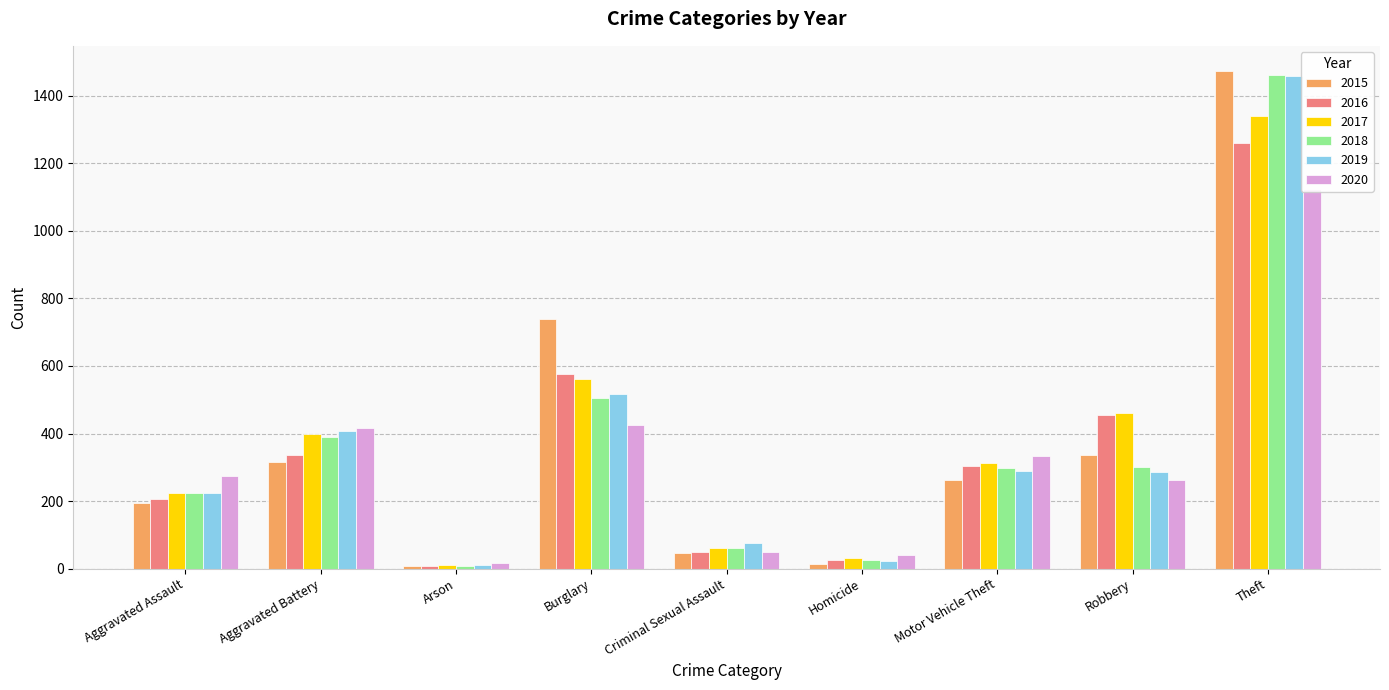

At which label does 2016 first exceed 304?

Aggravated Battery